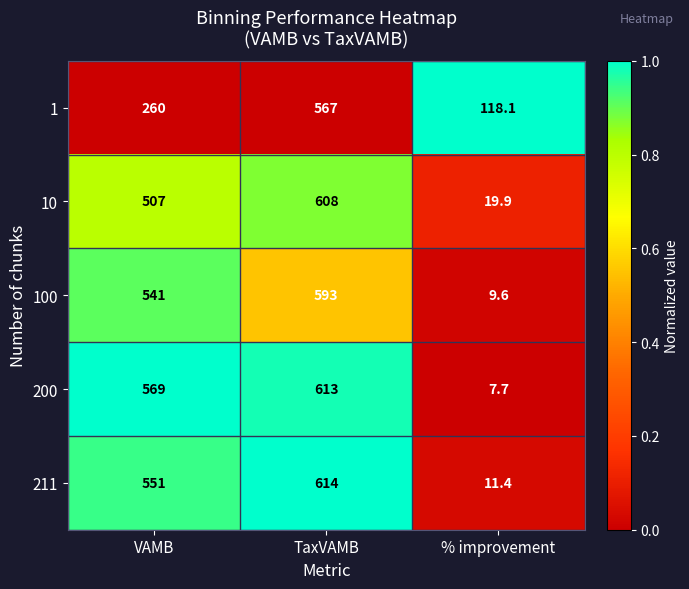

At which category does the chart reach its minimum across all series?

% improvement